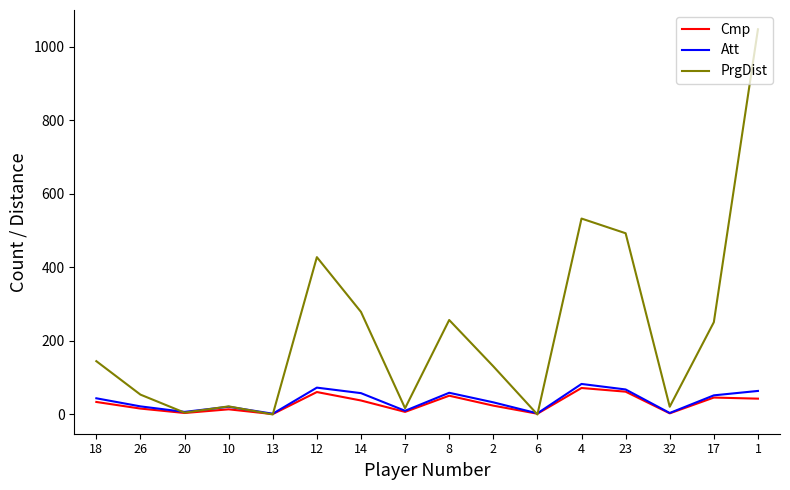

What is the difference between the second highest and minimum values in the Cmp series?

61